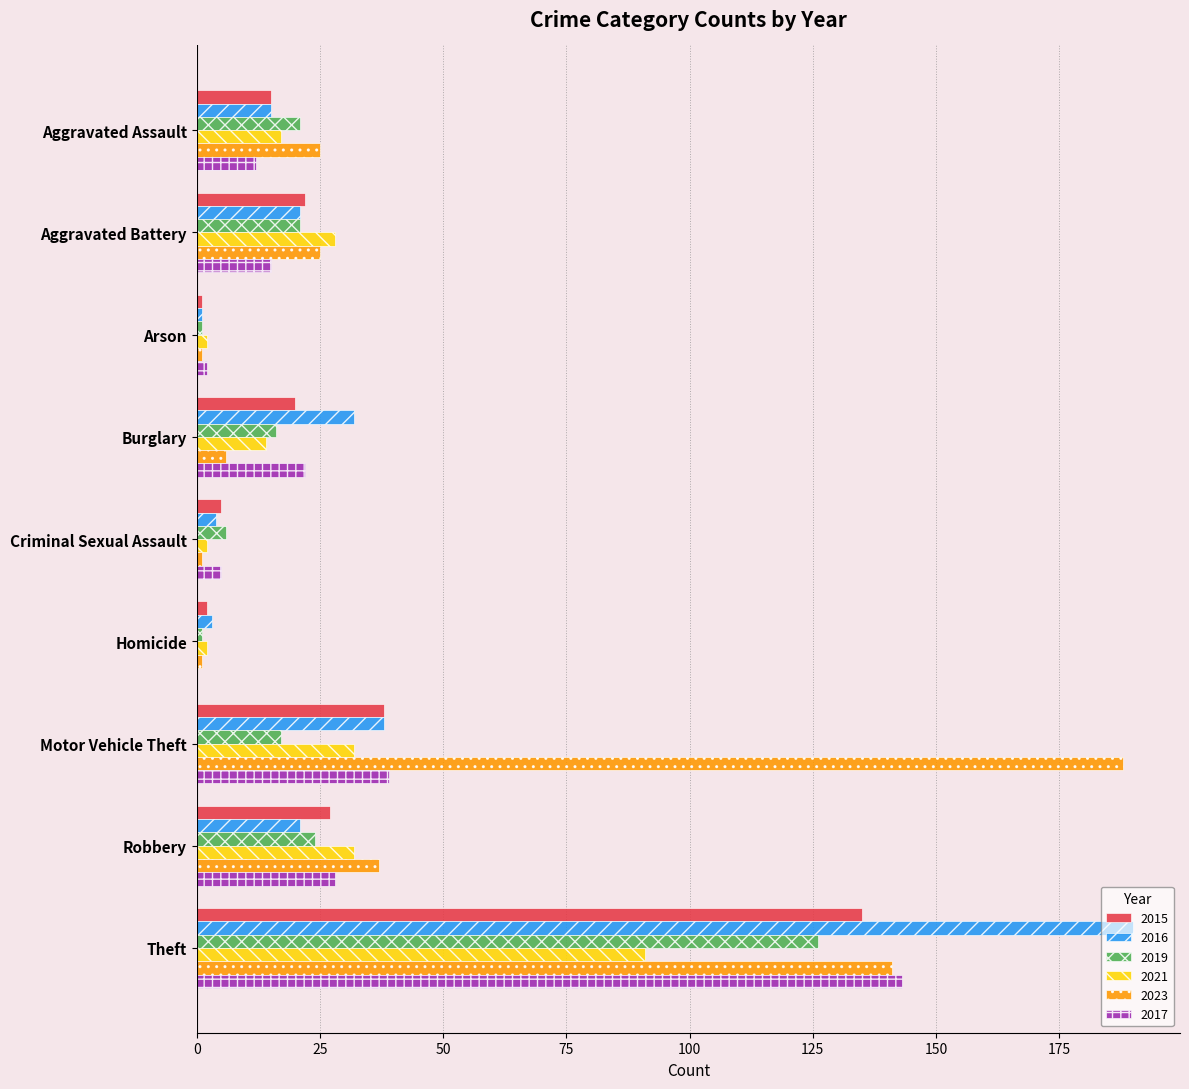

At which label is 2023 closest to 94?

Theft